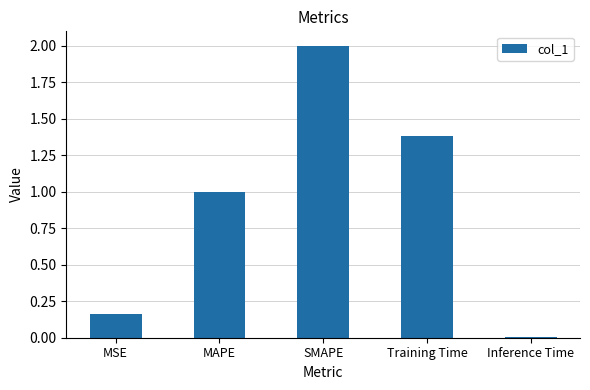

What is the average value?

0.9